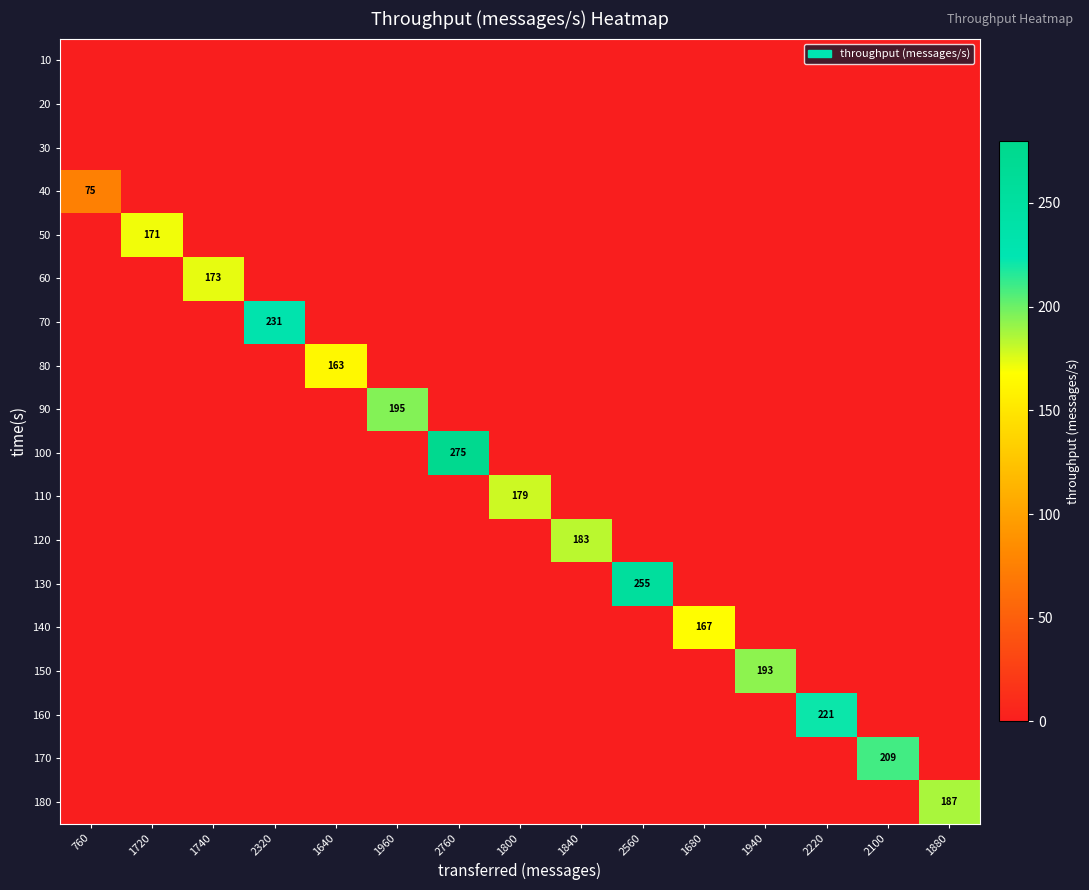

At how many categories does at least one series exceed 53?

15